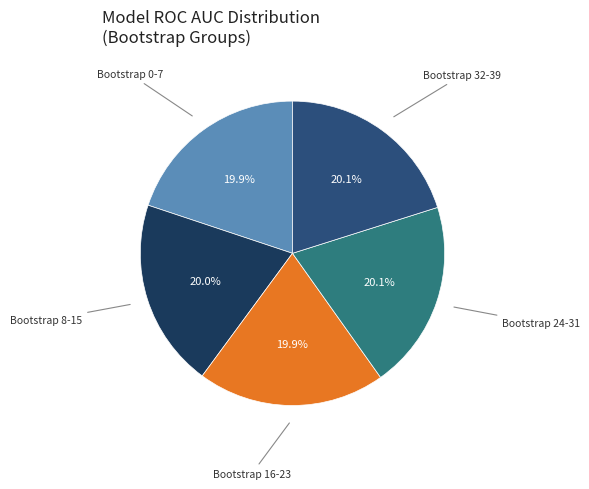

Does any single category account for the majority?

No